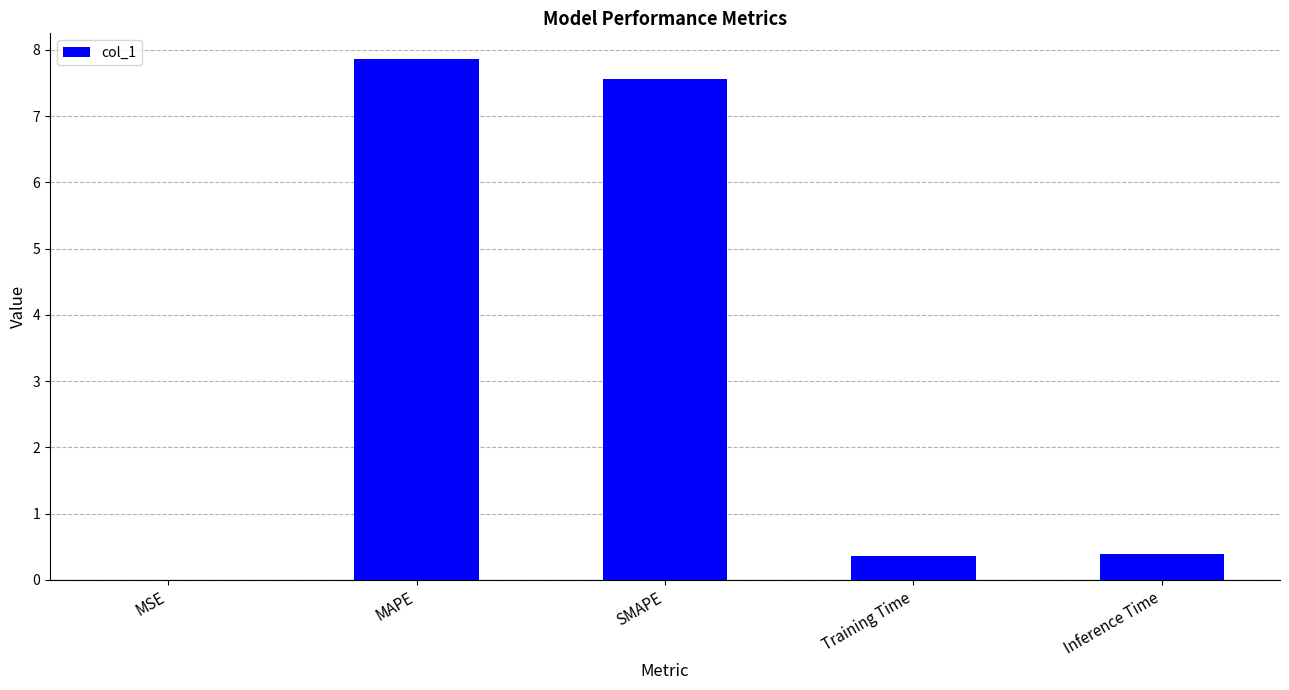

What is the greatest value displayed?

7.9